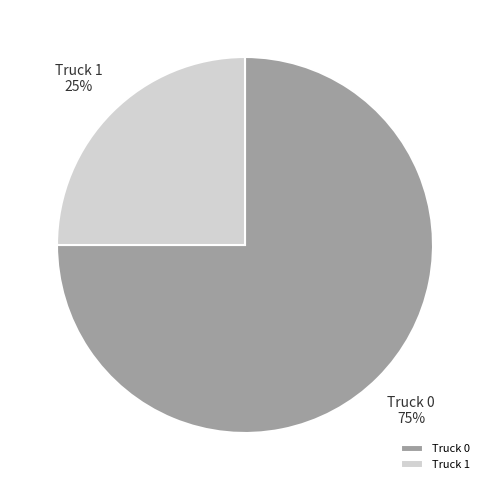

What is the ratio of the value at Truck 0 to the value at Truck 1?

3.0